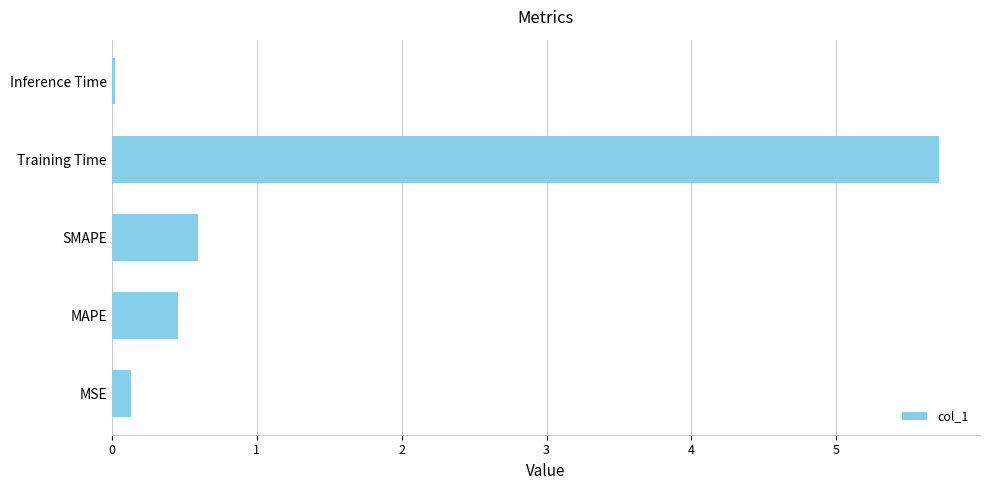

At which label is the value closest to 2?

SMAPE